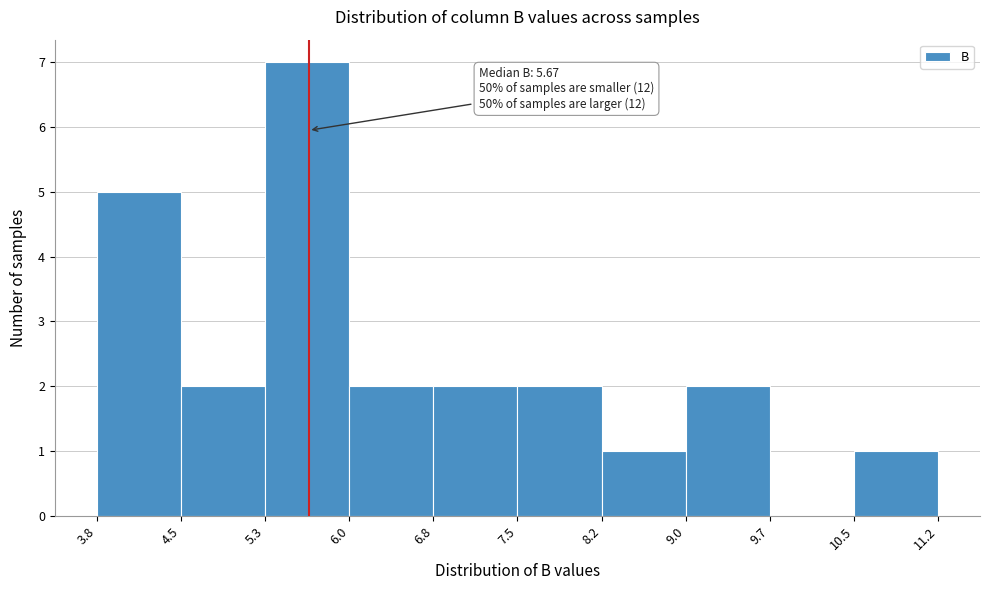

Over which range of the x-axis is the bar tallest?

5.3 to 6.0